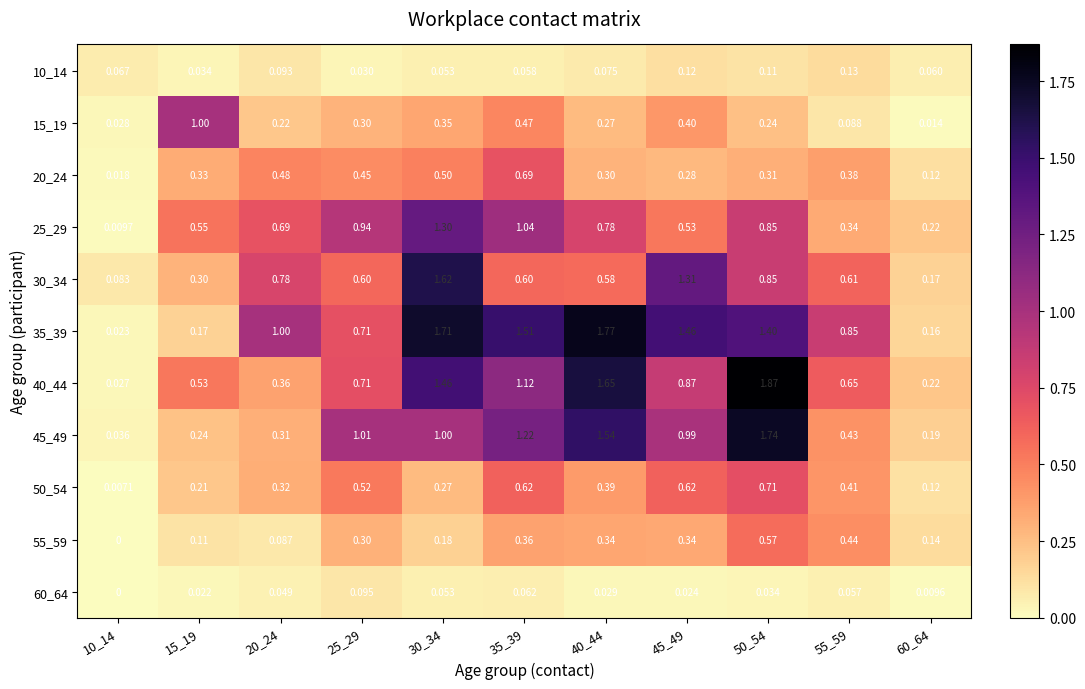

Rank the series at 35_39 from highest to lowest value.

35_39, 45_49, 40_44, 25_29, 20_24, 50_54, 30_34, 15_19, 55_59, 60_64, 10_14